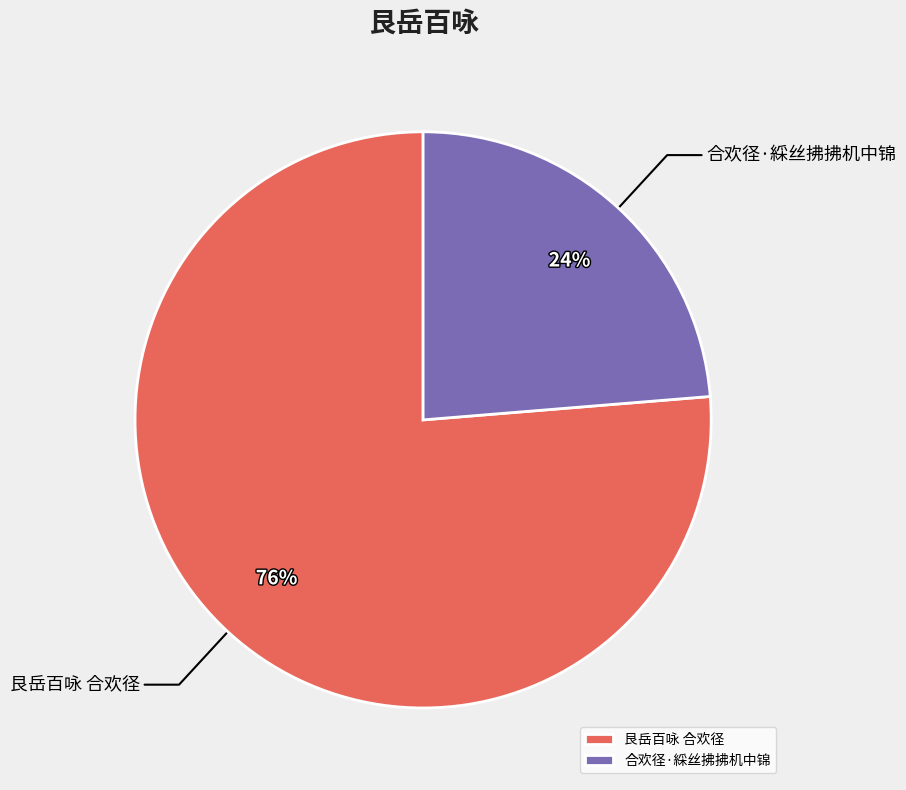

To the nearest percent, what is the combined percentage of 艮岳百咏 合欢径 and 合欢径·綵丝拂拂机中锦?

100%